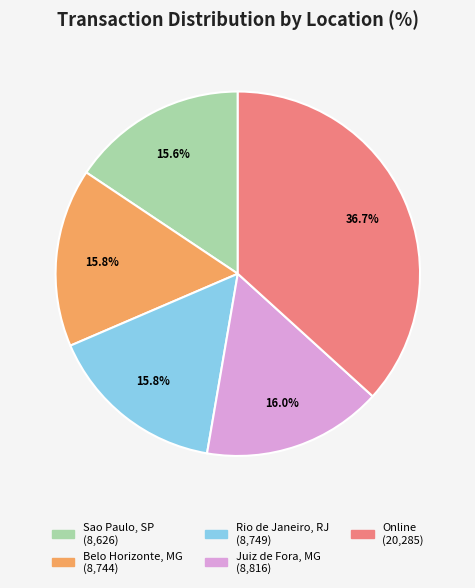

What portion of the pie excludes Sao Paulo, SP?

84.4%